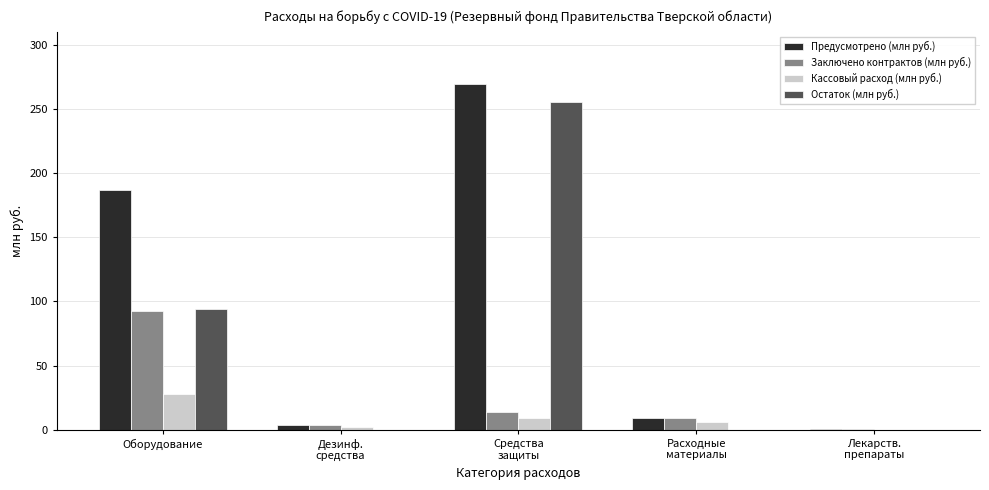

Is the value of Заключено контрактов (млн руб.) at Средства
защиты greater than the value of Предусмотрено (млн руб.) at Оборудование?

No